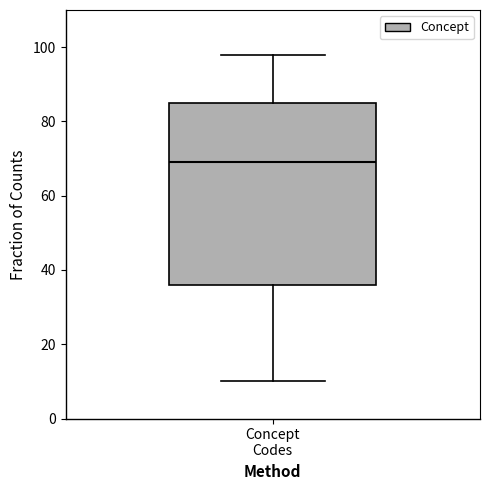

Where does the lower whisker of the box for Concept Codes end on the y-axis? The values are not printed on the chart, so give them approximately, as read against the axis.

10